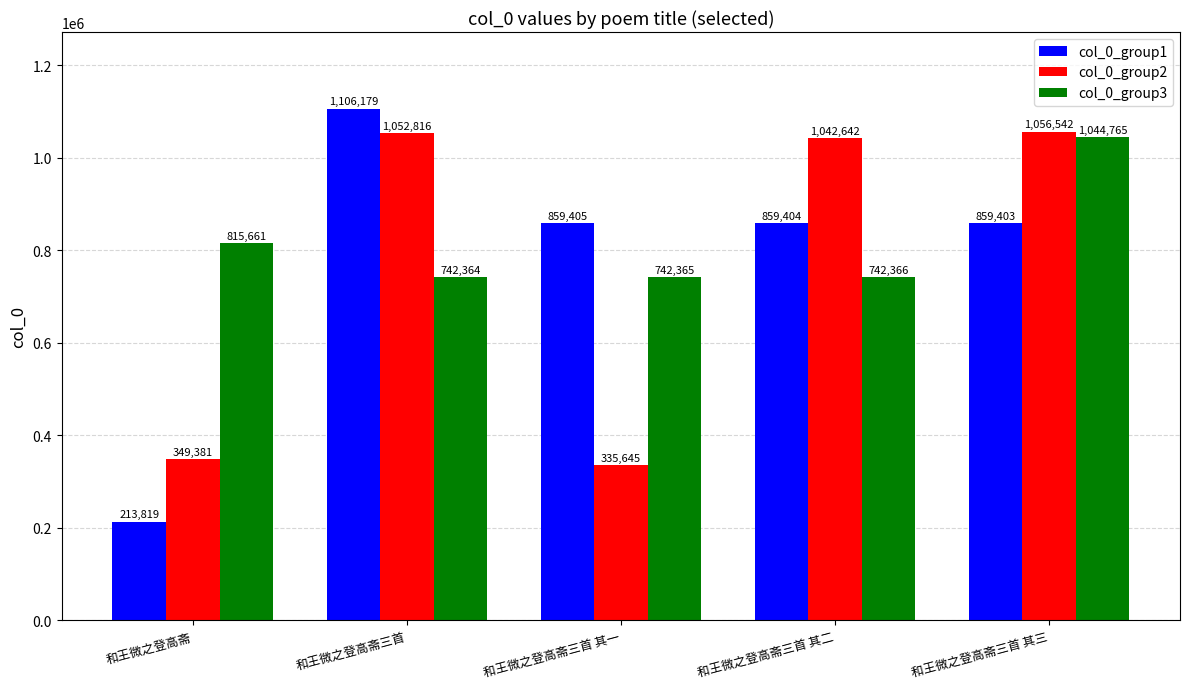

Rank the categories by col_0_group1 value from lowest to highest.

和王微之登高斋, 和王微之登高斋三首 其三, 和王微之登高斋三首 其二, 和王微之登高斋三首 其一, 和王微之登高斋三首